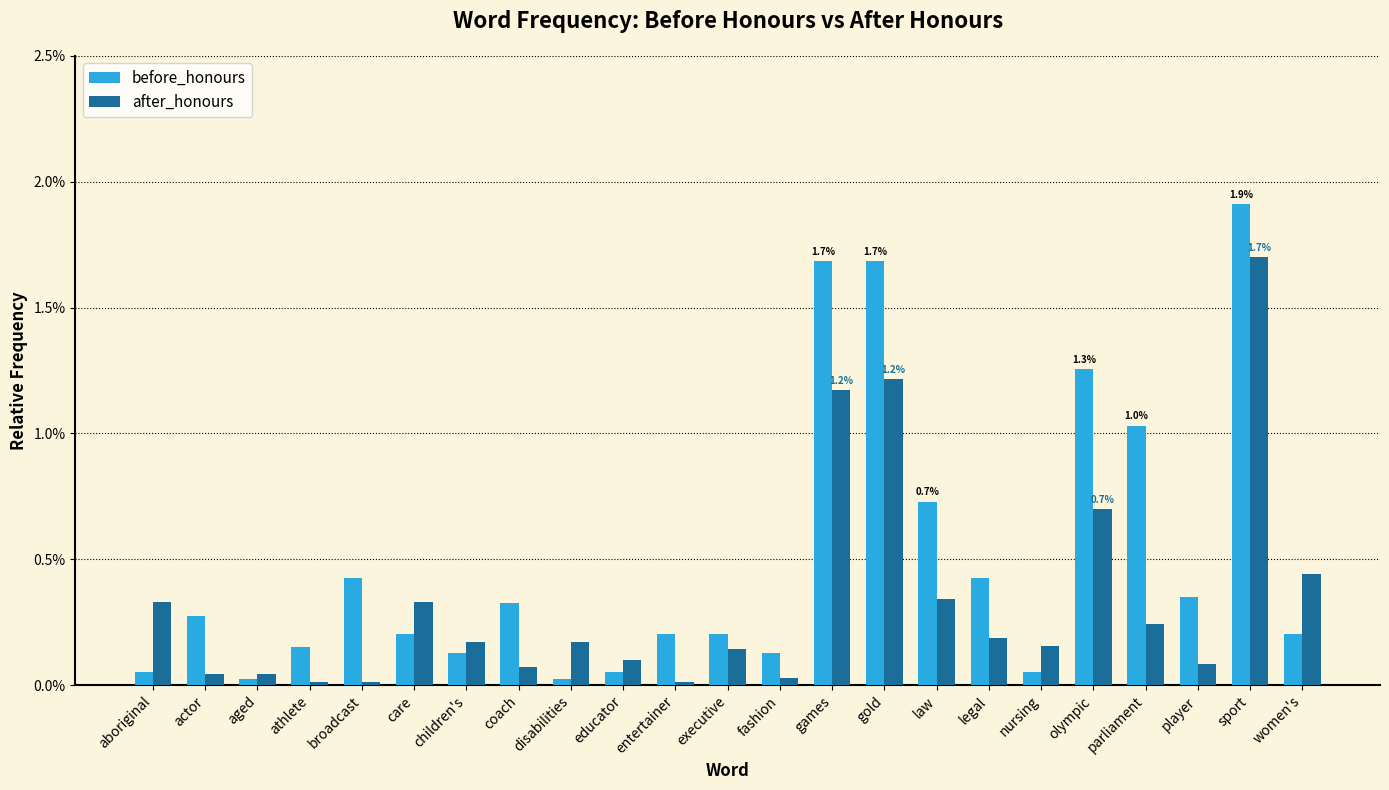

At which category is the sum across all series the highest?

sport